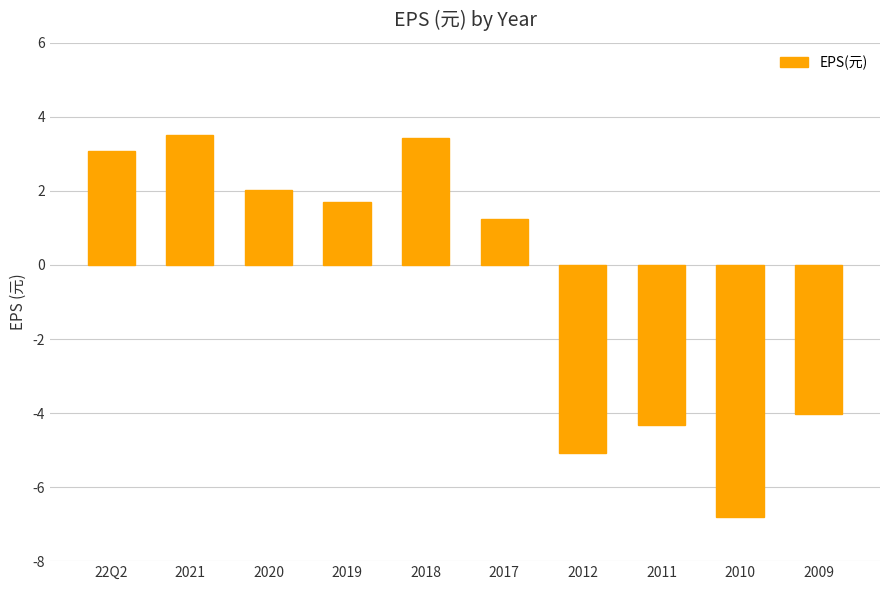

Is it true that the value at 2020 is 3.2?

False